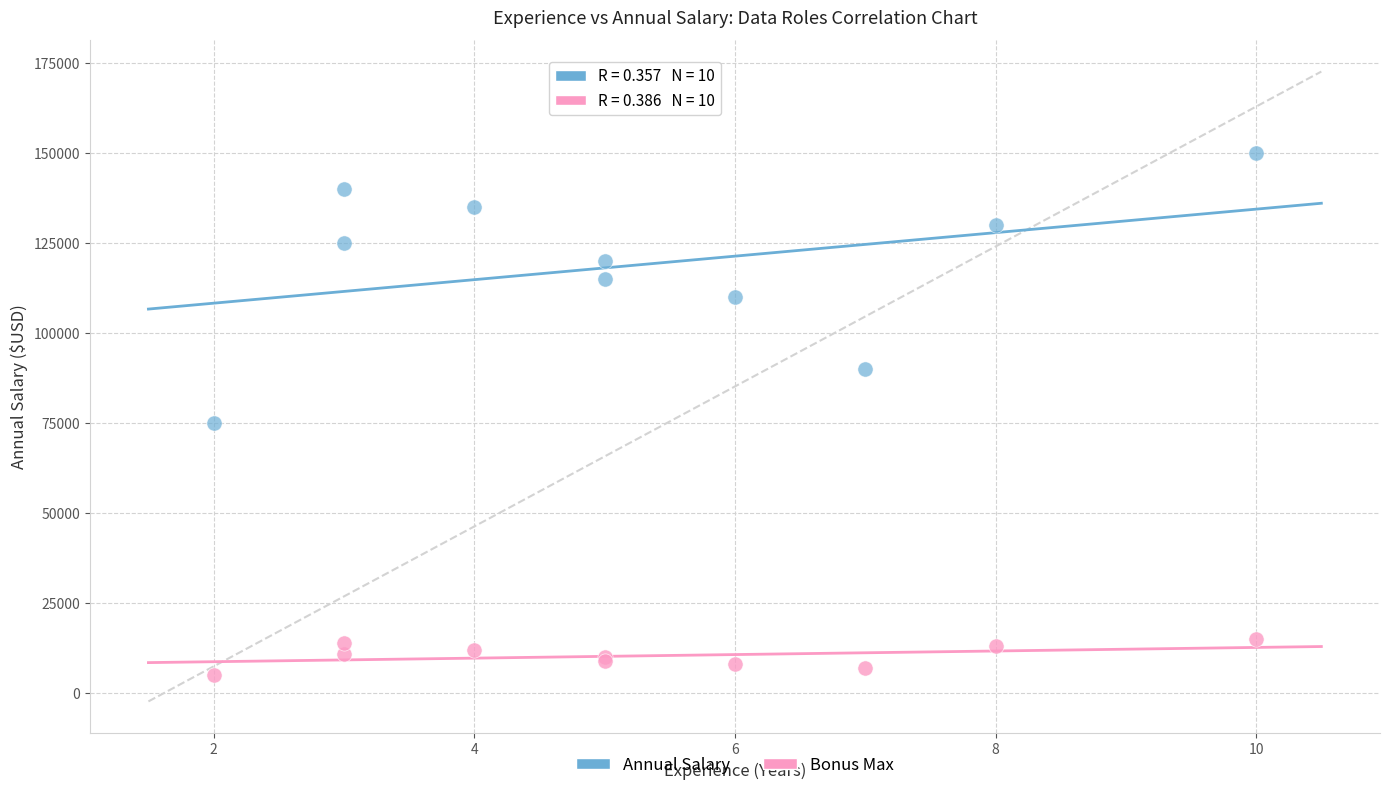

Across all series, what Y value is closest to 77500?

75000